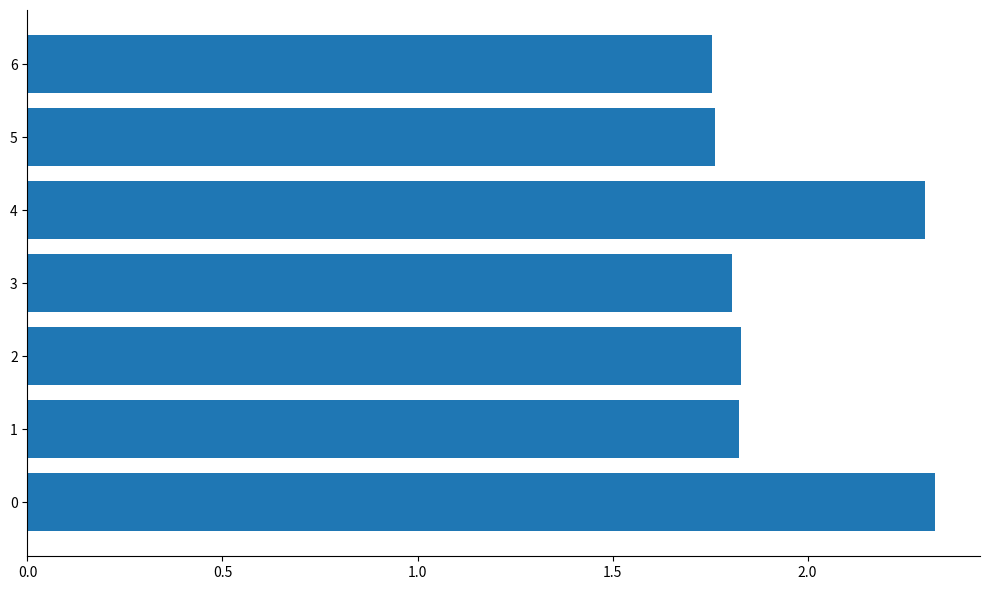

The value at 1 is 1.0. True or false?

False